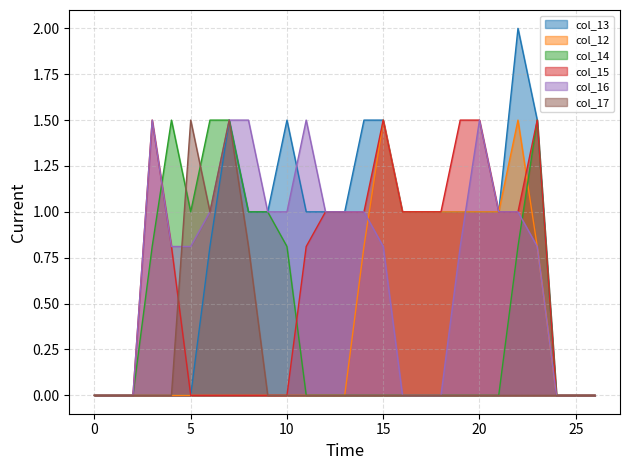

True or false: col_15 has more than 0 points higher than both neighbors.

True